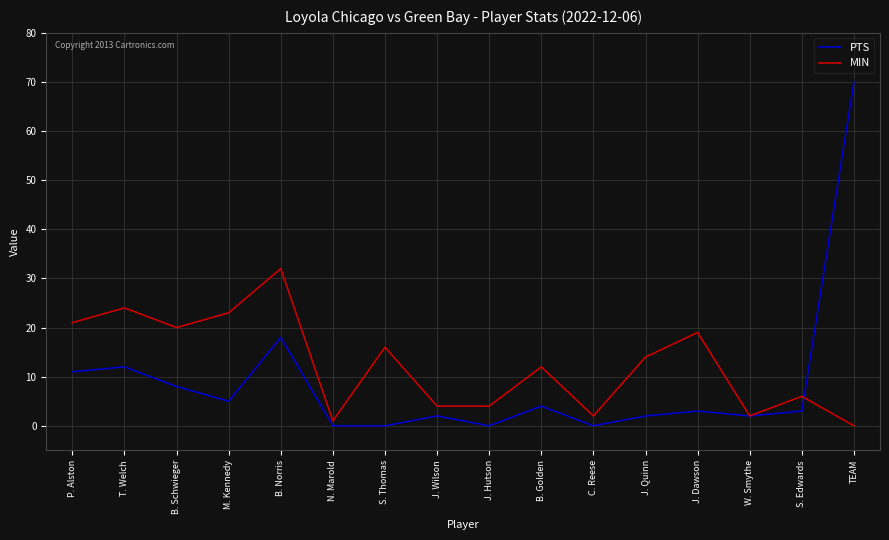

Is the value of PTS at S. Thomas greater than the value of MIN at J. Dawson?

No